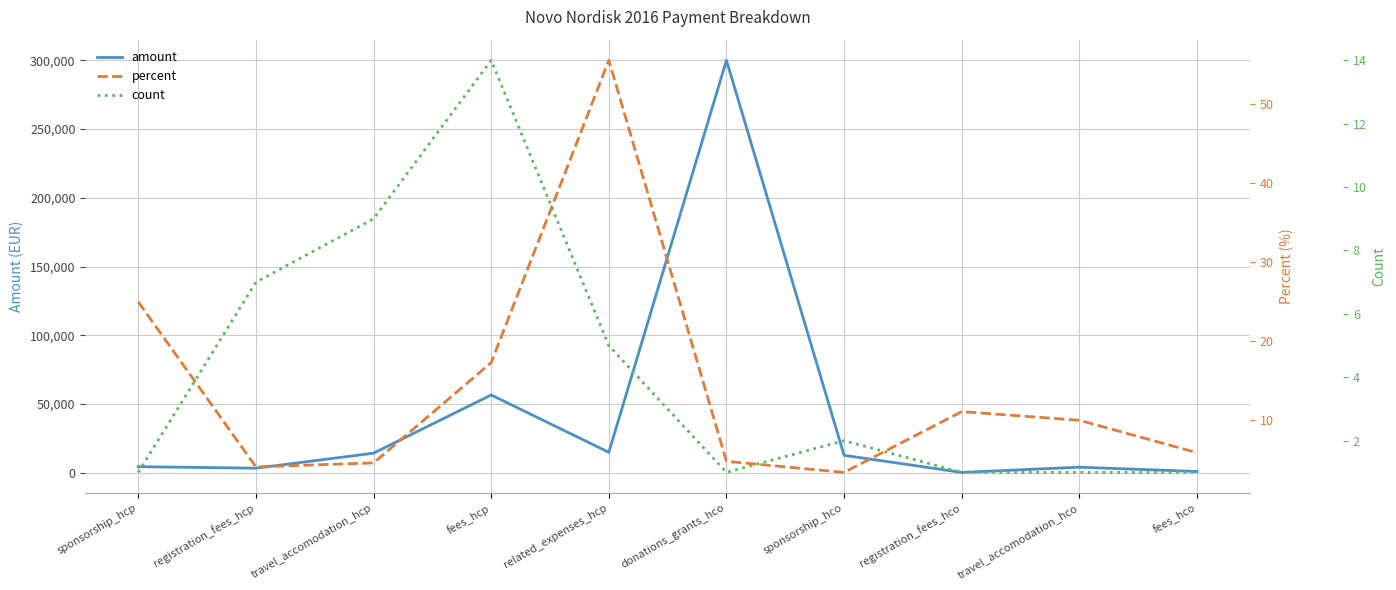

What is the smallest value displayed?

1.0